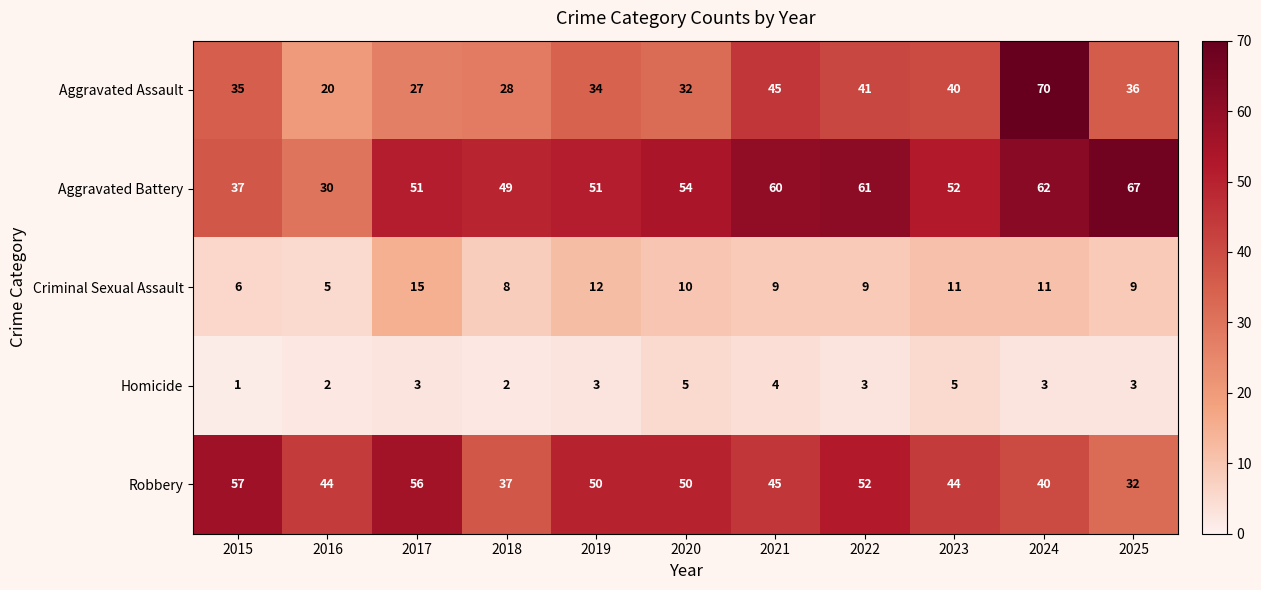

Read the Homicide value at 2020.

5